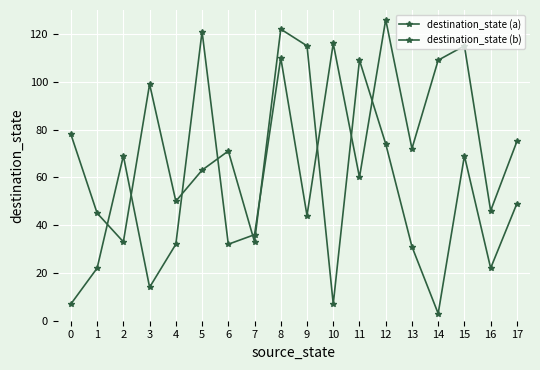

Which series has the largest total across all categories?

destination_state (b)